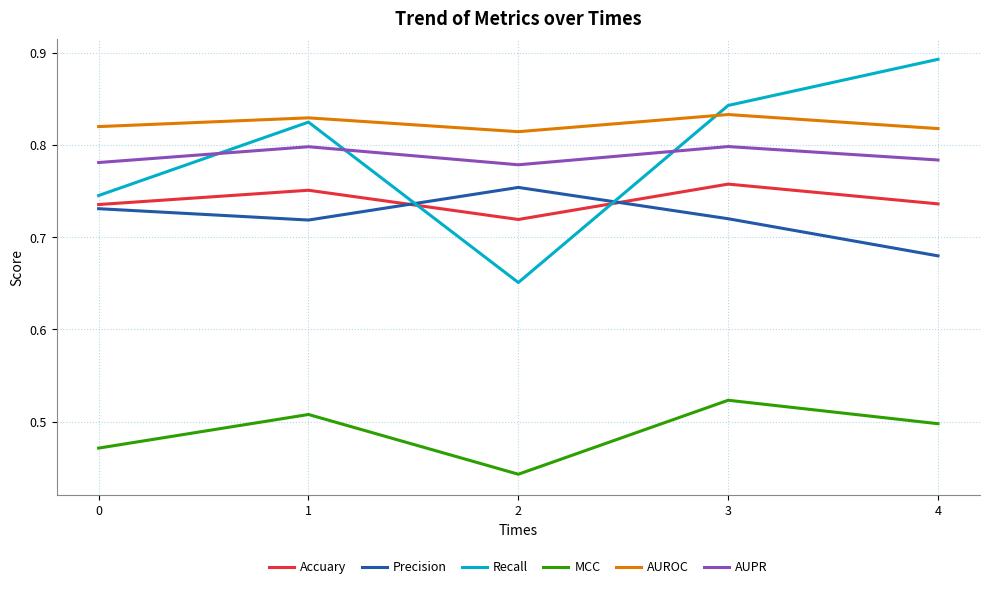

At which category does AUROC reach its first local peak?

1